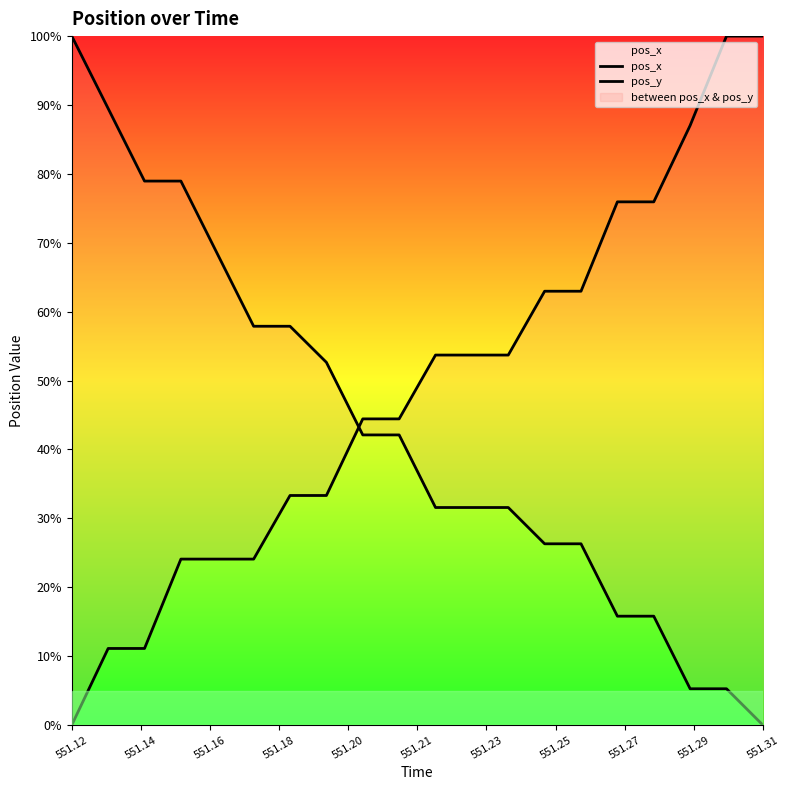

At how many categories does at least one series exceed 0?

20